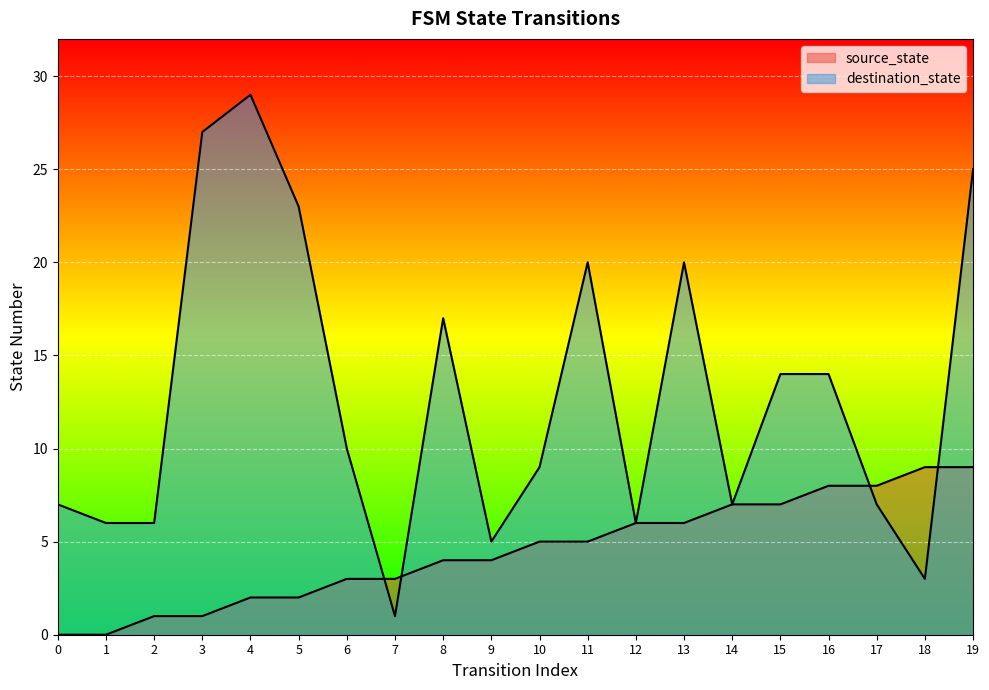

What is the sum of all destination_state values?

256